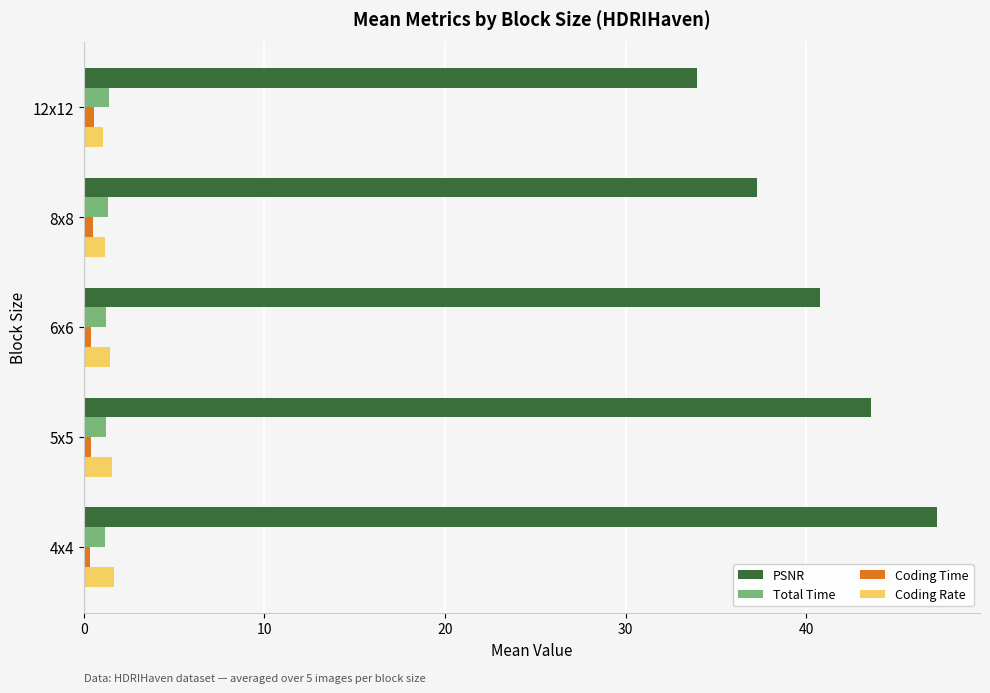

How many categories are shown in the chart?

5